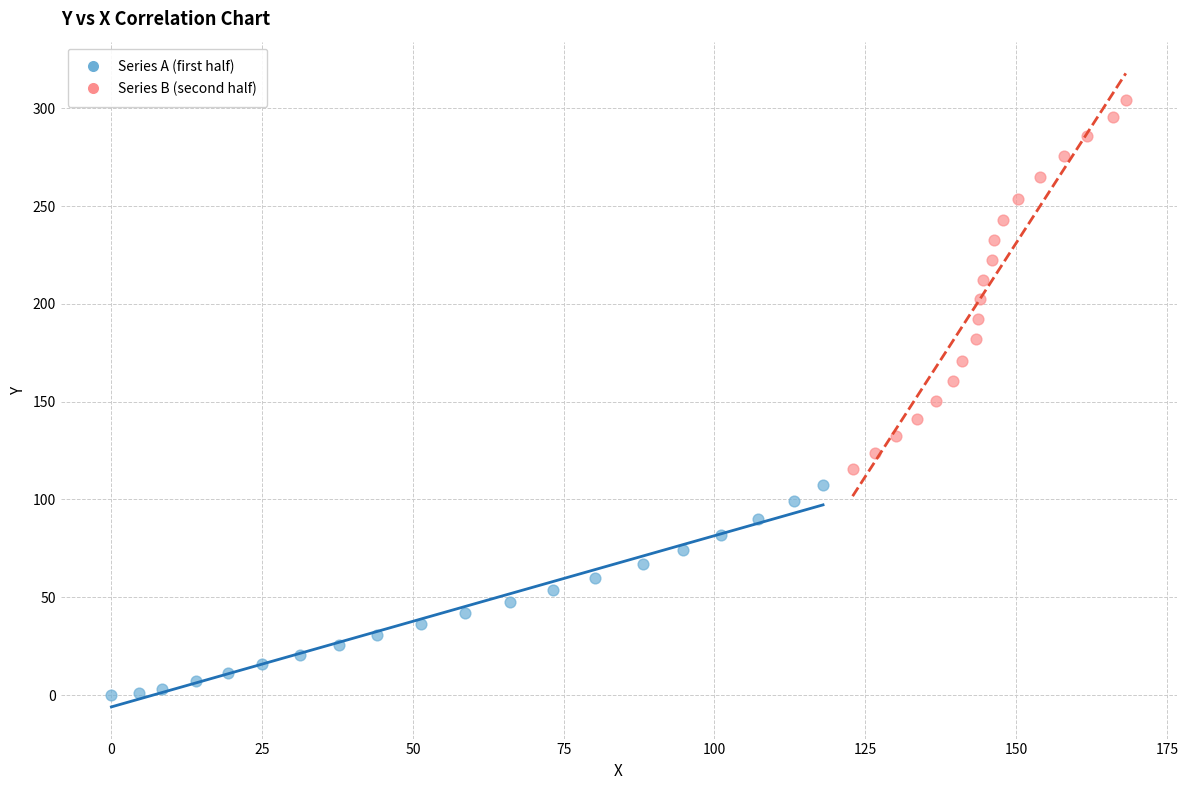

What are all the series names shown in the legend?

Series A (first half), Series B (second half)